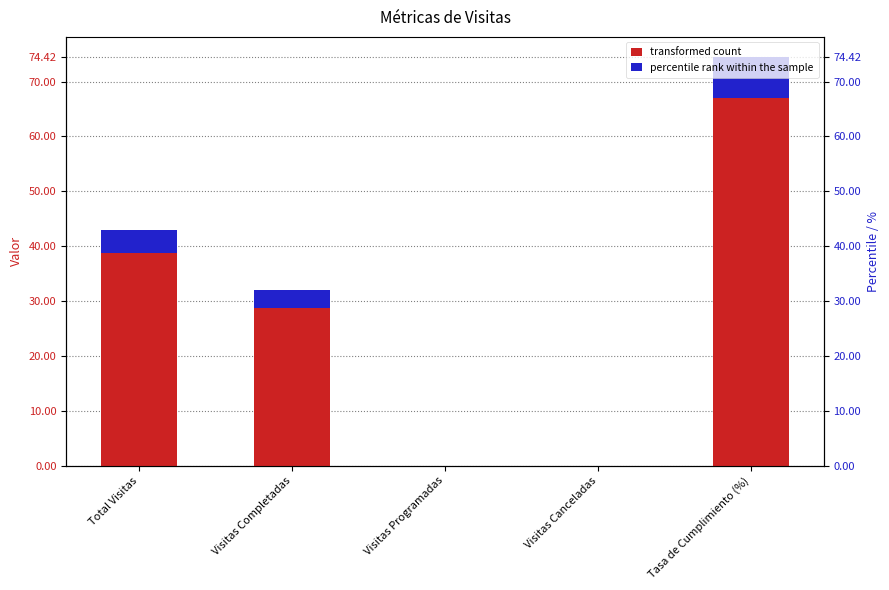

Which series has the largest range (max minus min)?

transformed count